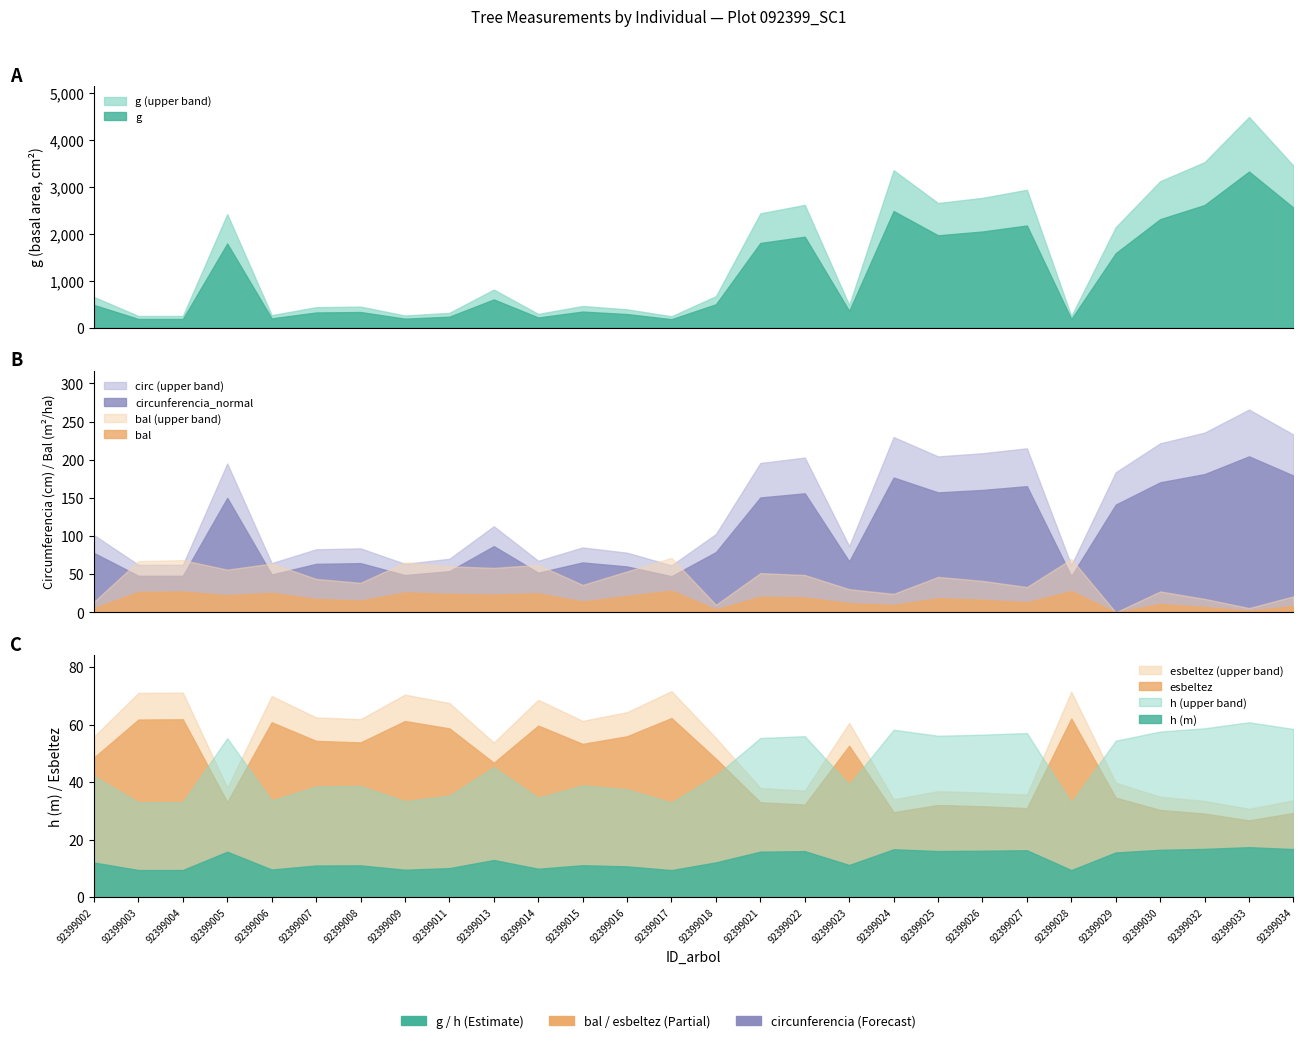

At which category is the sum across all series the highest?

92399033